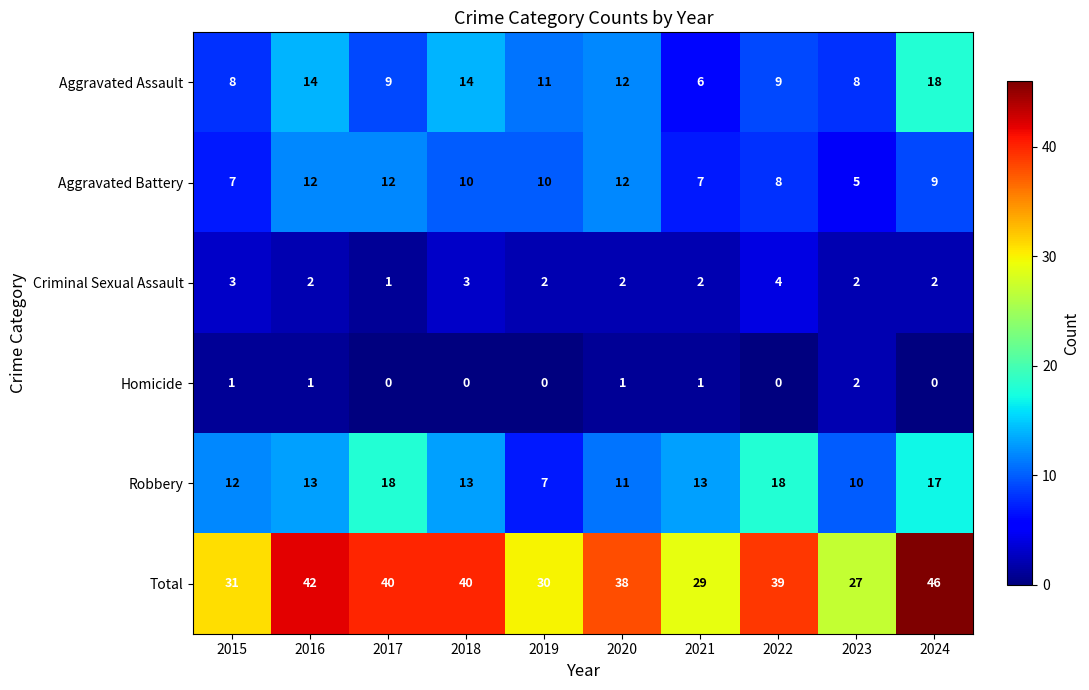

The value of Homicide at 2015 is 2. True or false?

False